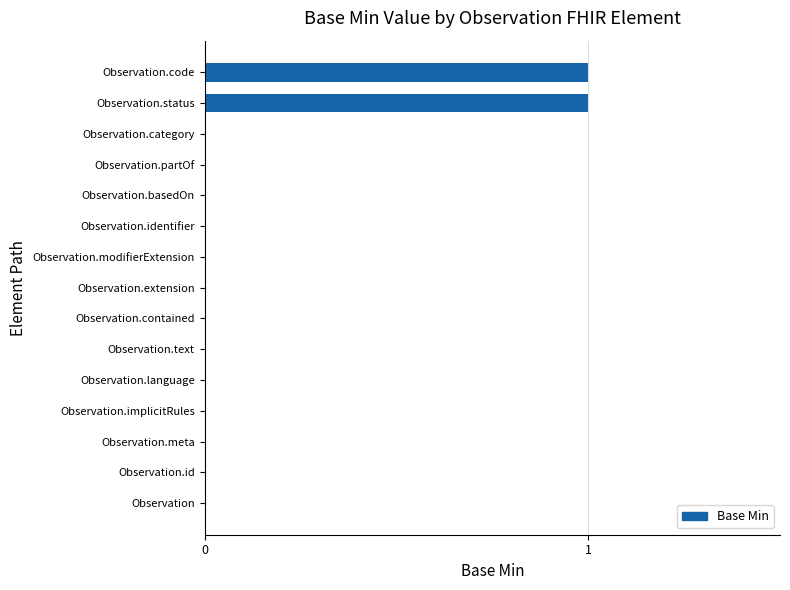

Between Observation.implicitRules and Observation.status, which is larger?

Observation.status